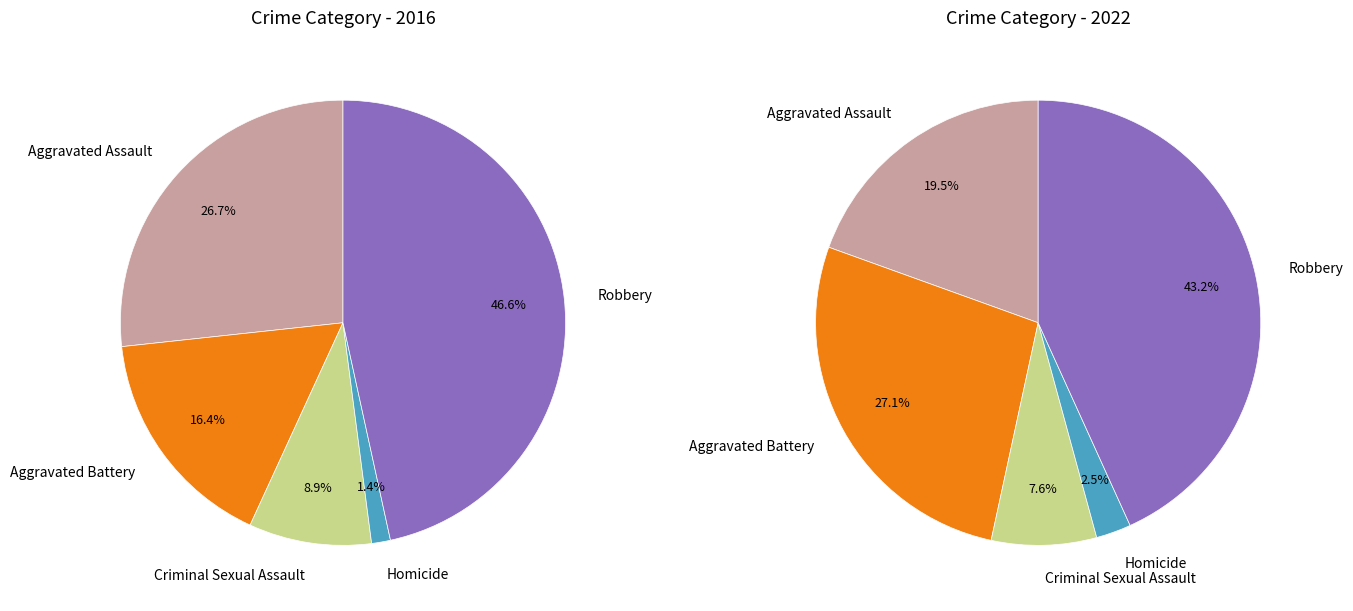

At Aggravated Assault, list the series in order from largest to smallest.

values_2016, values_2022